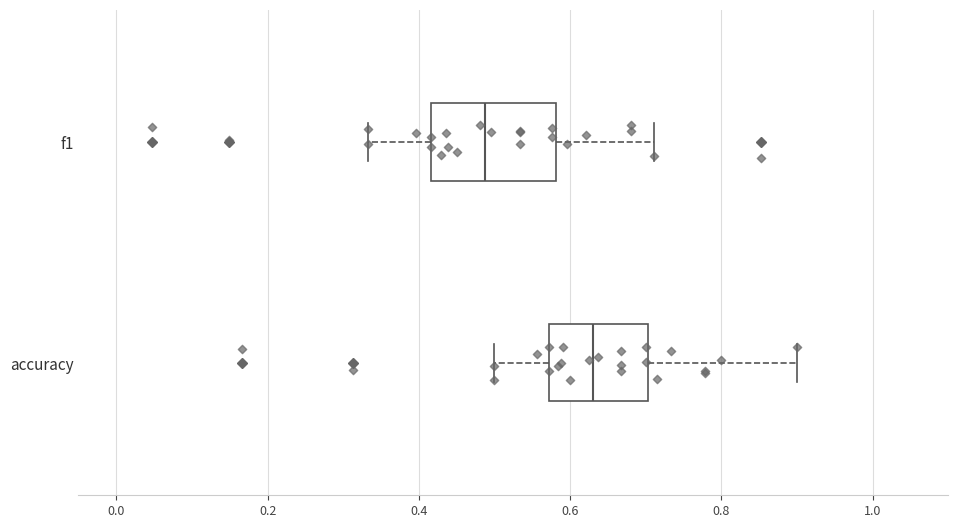

Which box has the furthest to the left median line?

f1